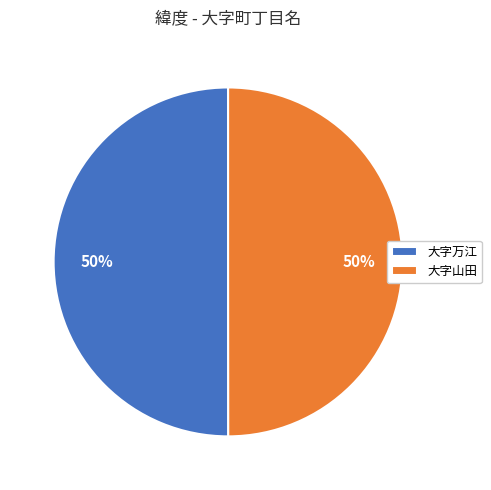

Do 大字万江 and 大字山田 together represent more than half of the pie?

Yes